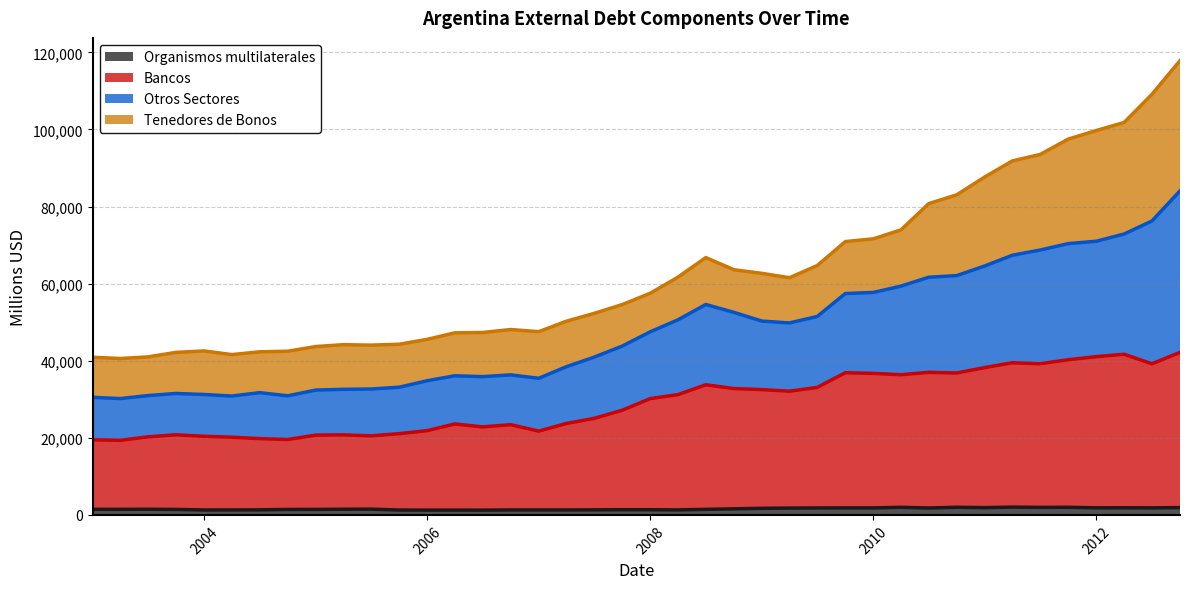

Is the value of Organismos multilaterales at 01-01-2009 greater than the value of Bancos at 01-07-2005?

No